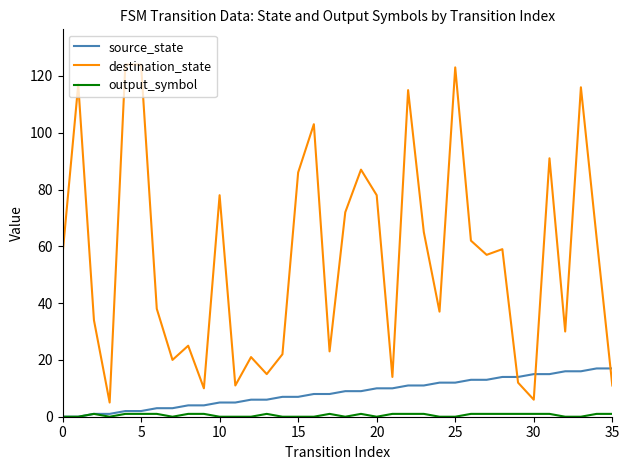

How many lines are shown in the chart?

3